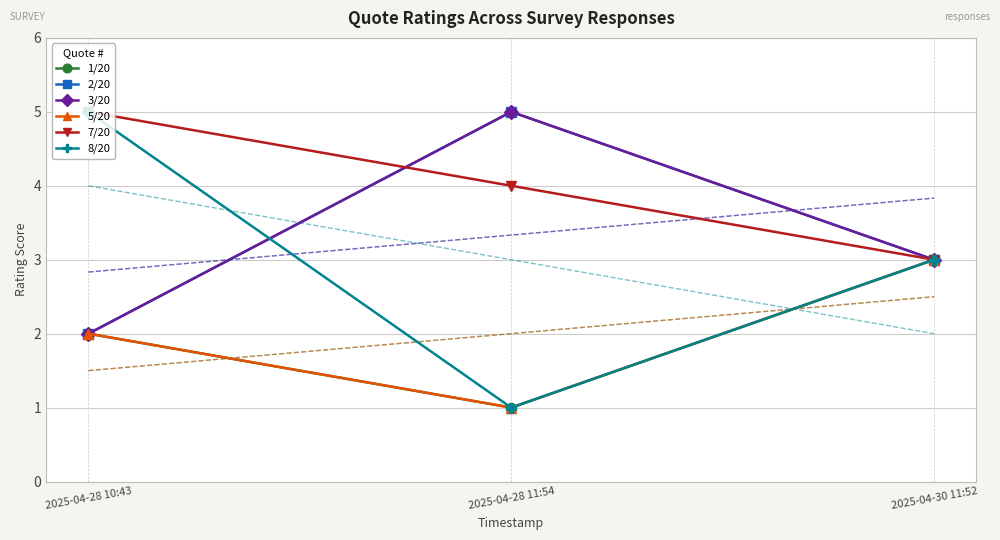

The value of 3/20 at 2025-04-28 11:54 is 7. True or false?

False